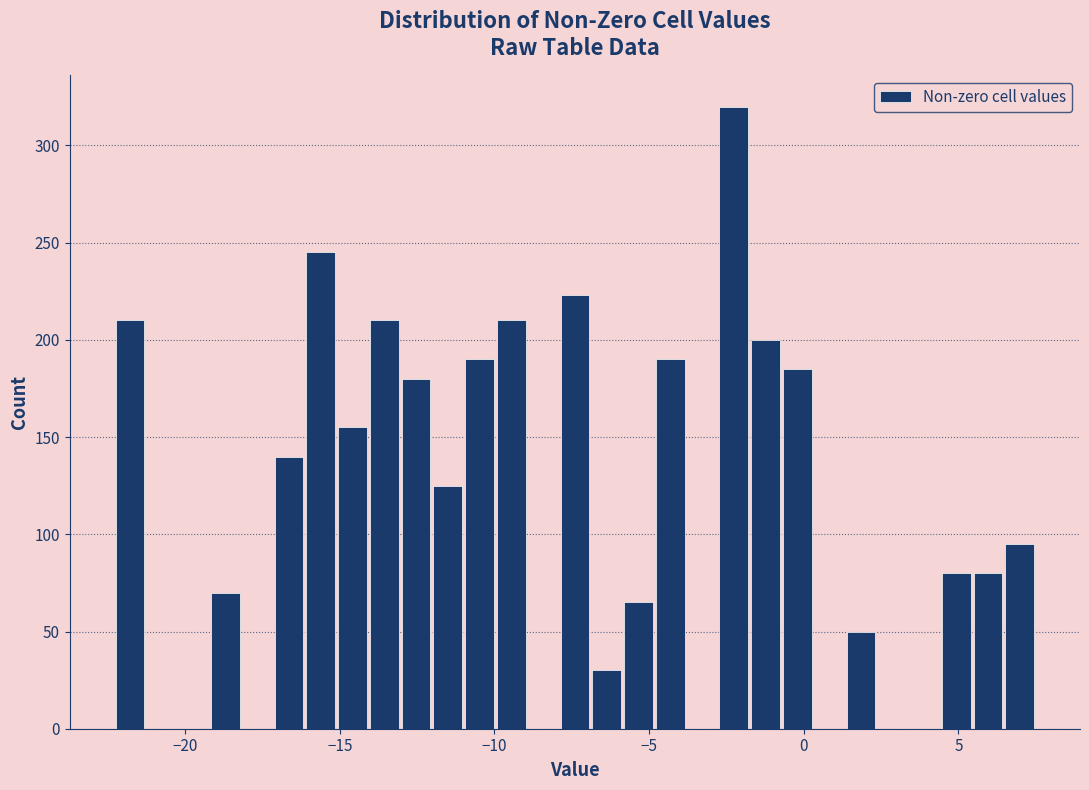

Around what value on the x-axis is the tallest bar? Give the approximate position of its centre, as read against the axis.

-2.5